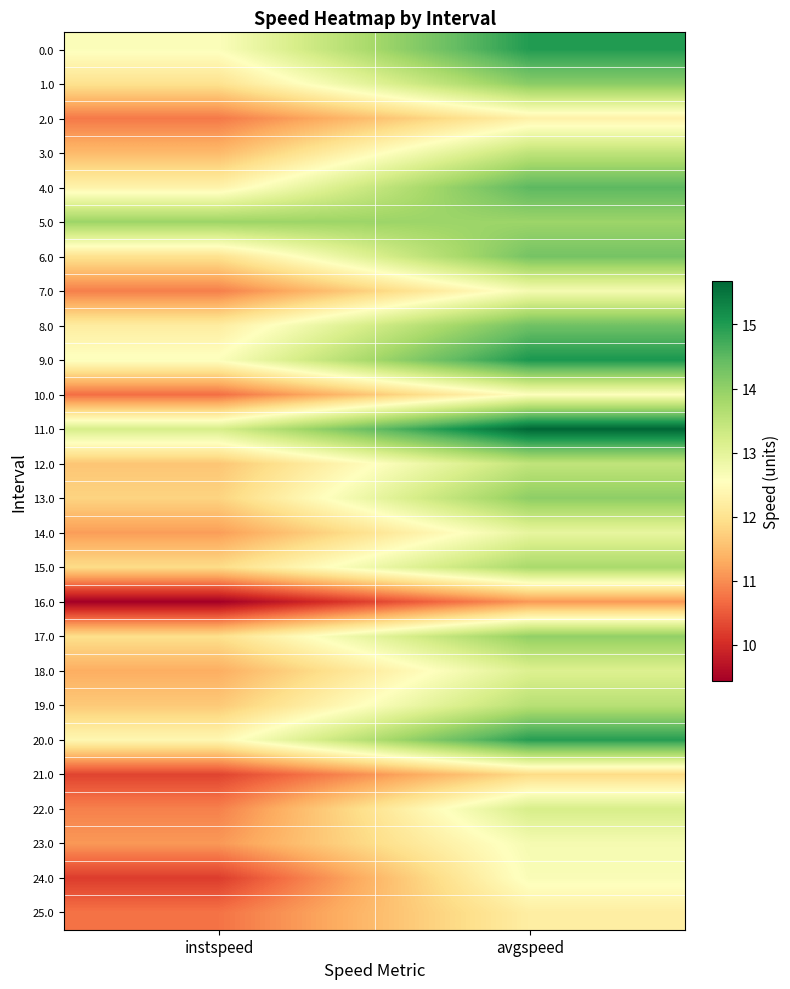

What is the difference between the highest and lowest values at instspeed?

4.5